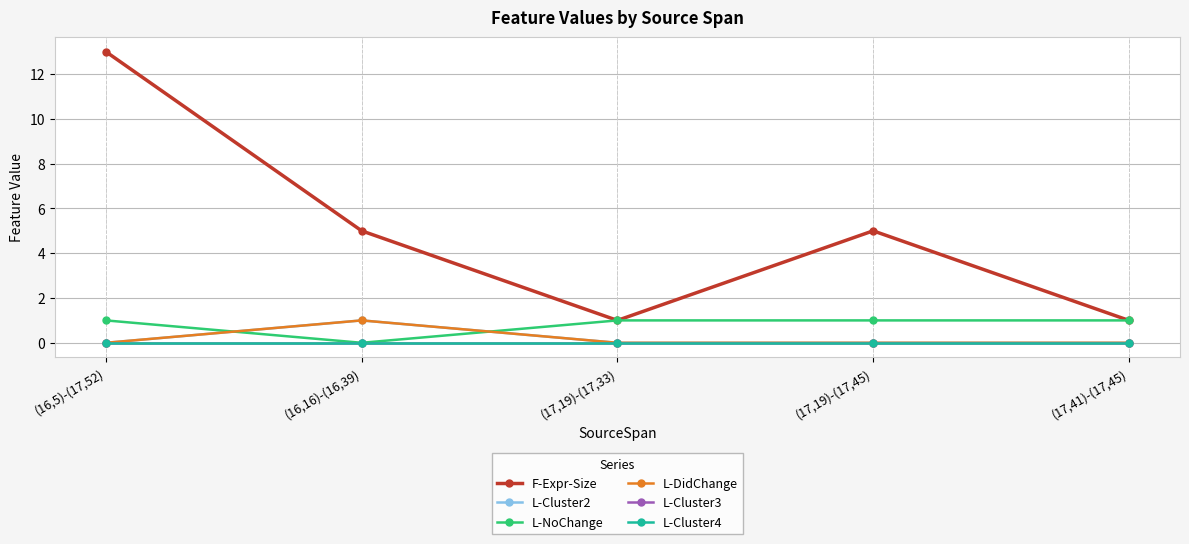

Reading right to left, what are all the values shown in this chart?

F-Expr-Size: 1	5	1	5	13
L-Cluster2: 0	0	0	1	0
L-NoChange: 1	1	1	0	1
L-DidChange: 0	0	0	1	0
L-Cluster3: 0	0	0	0	0
L-Cluster4: 0	0	0	0	0